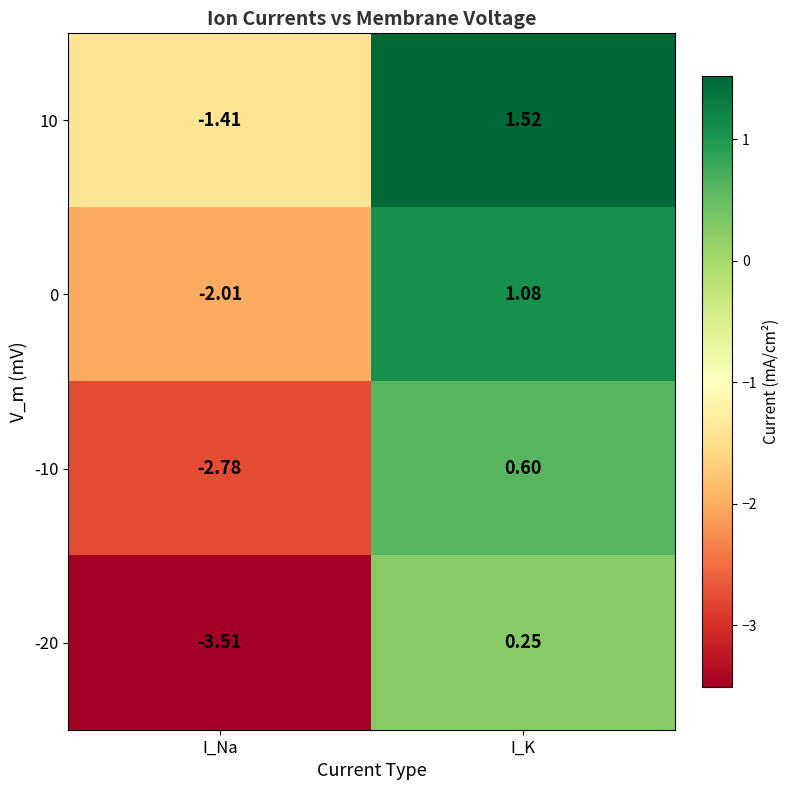

List the series in order of their peak value, highest first.

10, 0, -10, -20